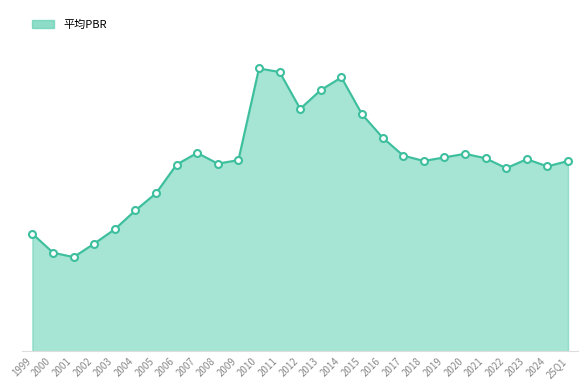

What is the change in value from 2003 to 2004?

+0.2